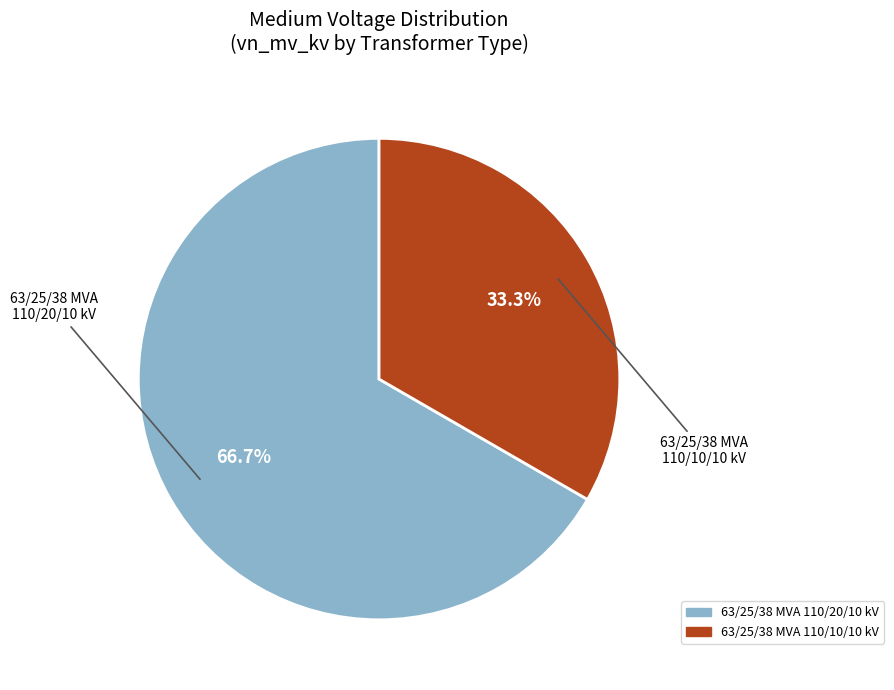

What percentage is the 63/25/38 MVA 110/10/10 kV slice, to the nearest percent?

33%